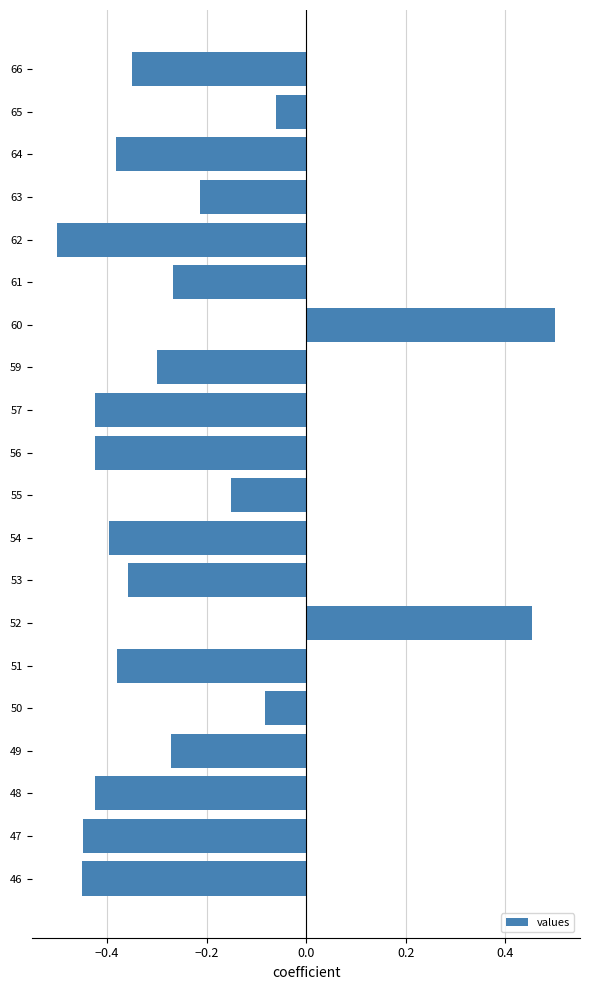

The value at 62 is -0.2. True or false?

False